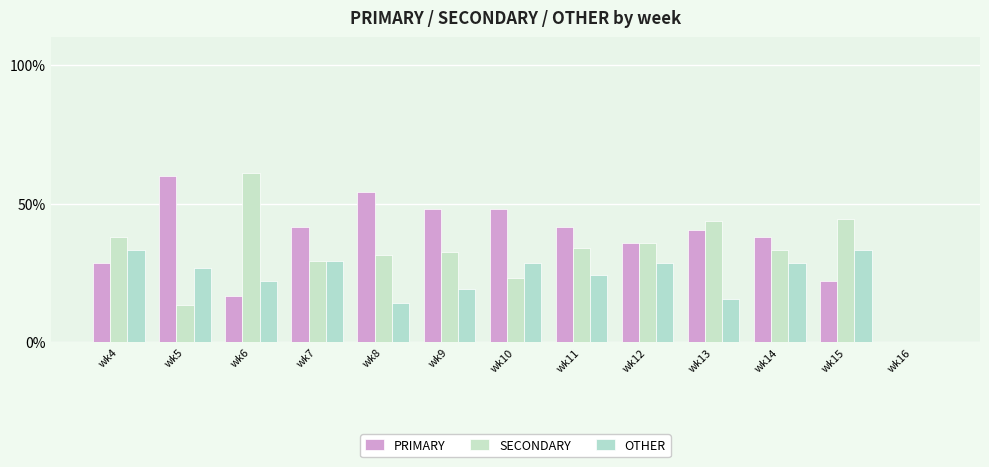

What is the value of the PRIMARY bar at the 7th from the left?

48.2